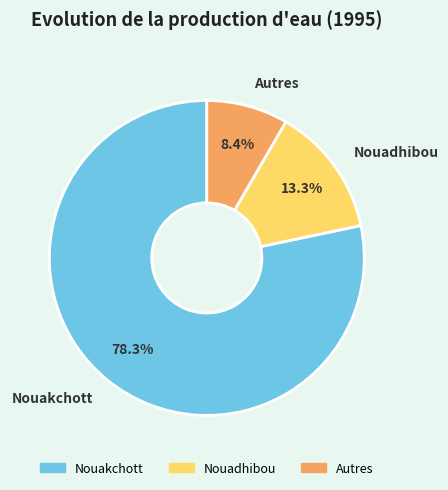

Is Nouadhibou the majority of the pie?

No